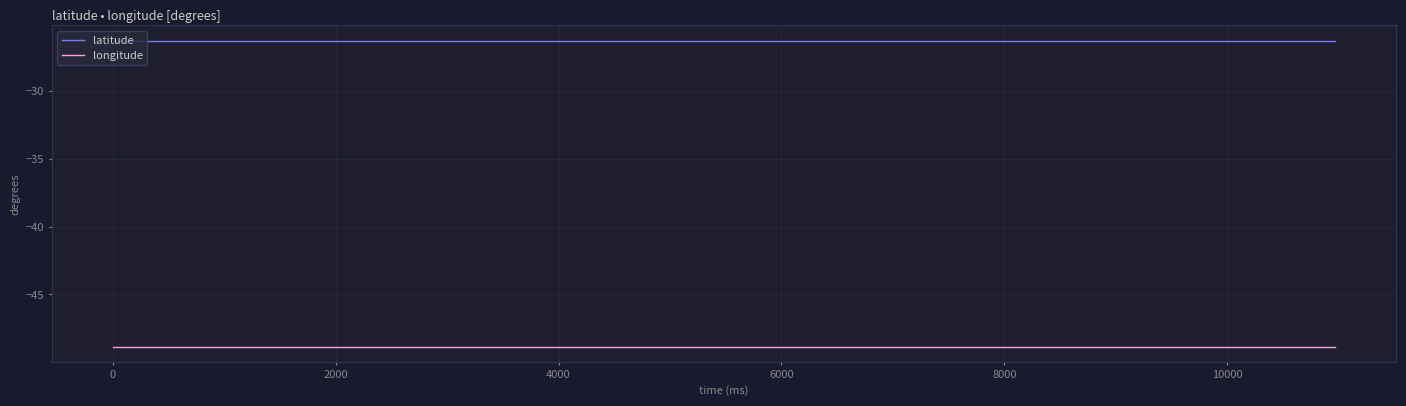

What is the maximum value shown in the chart?

-26.3